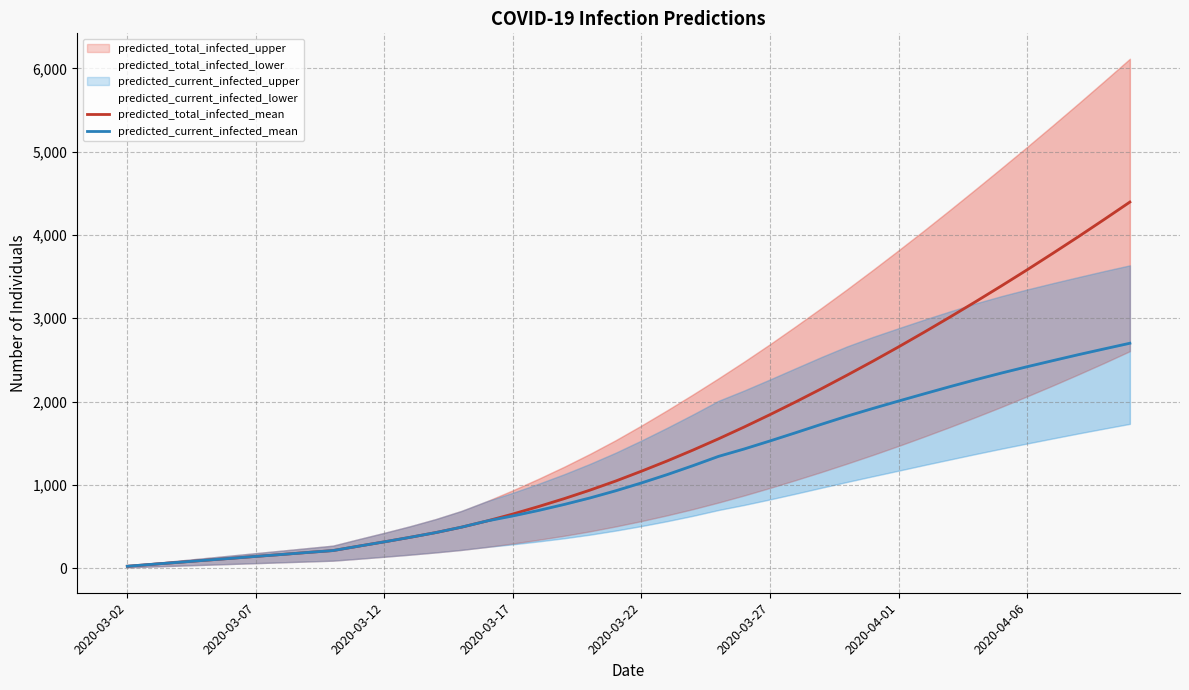

What position from the left is 32?

33